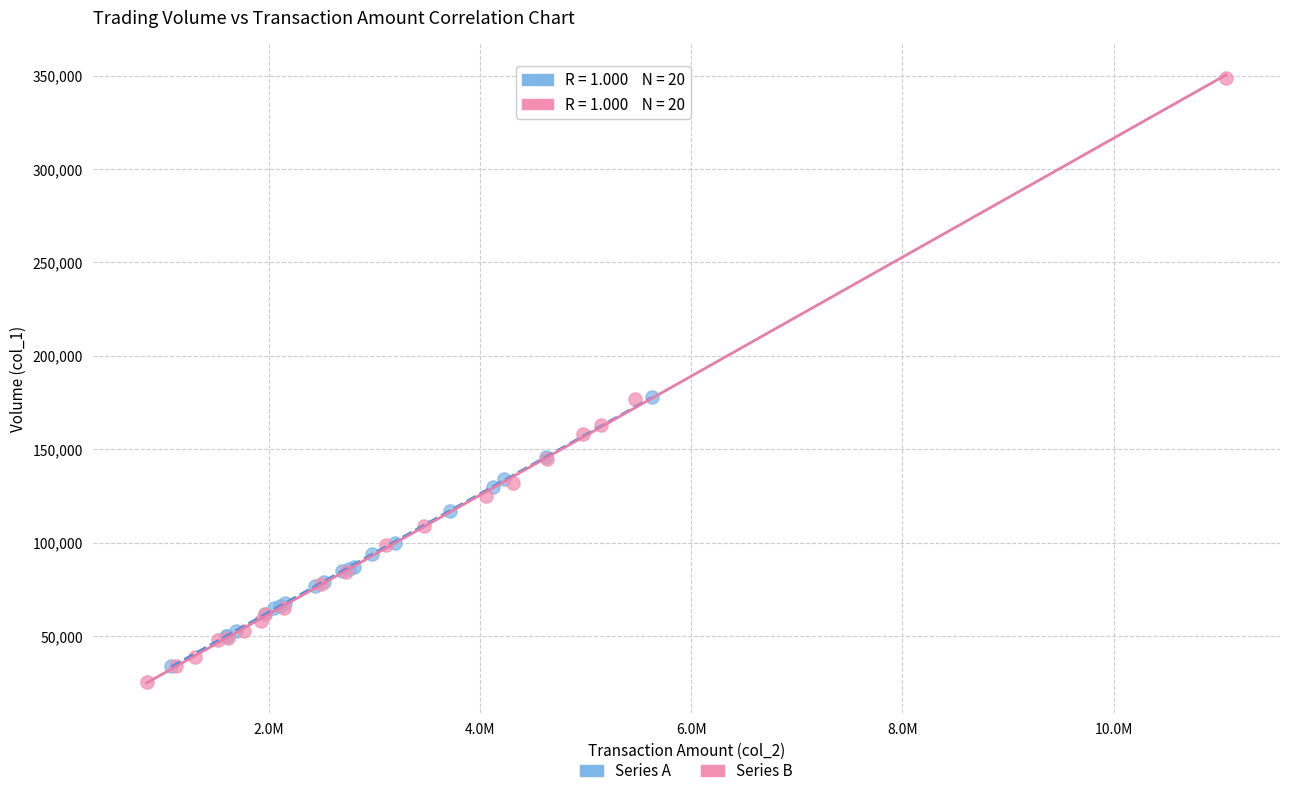

What are all the series names shown in the legend?

Series A, Series B